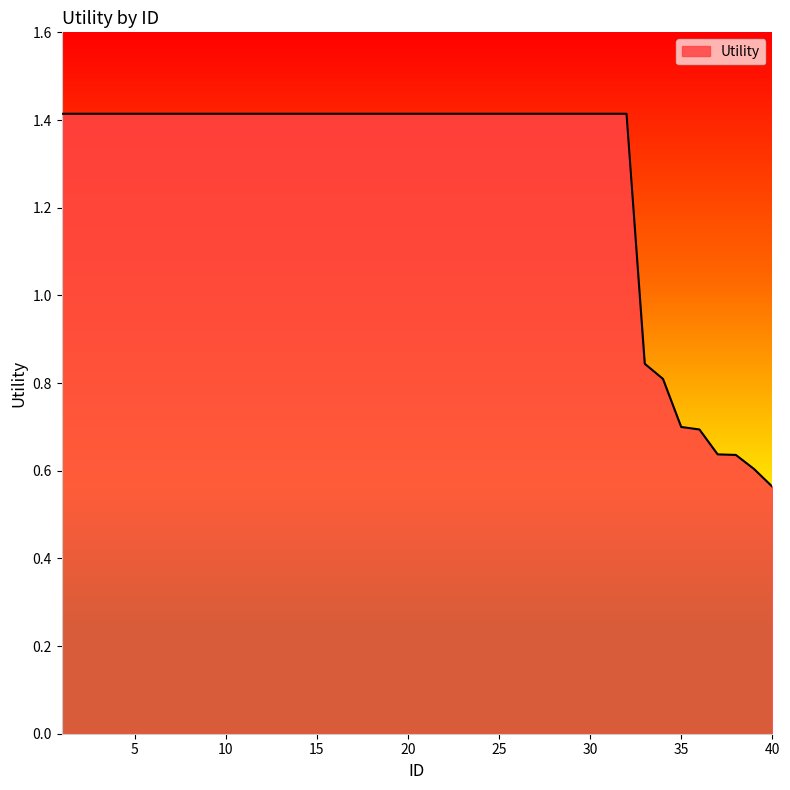

What is the sum of all values?

50.7